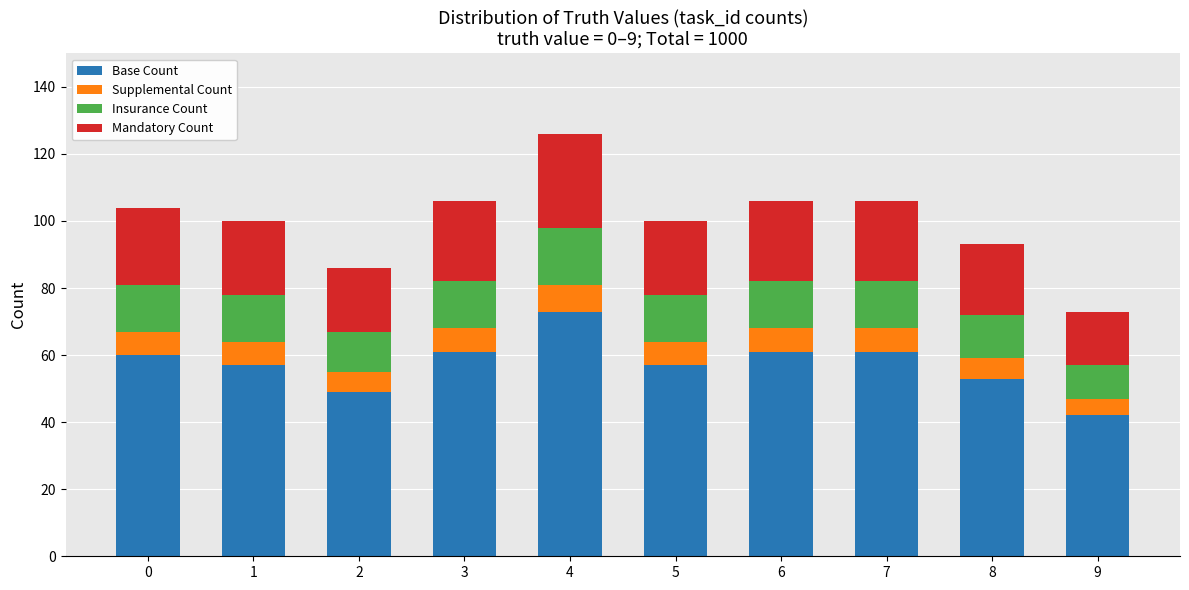

At which label does Base Count reach its minimum?

9